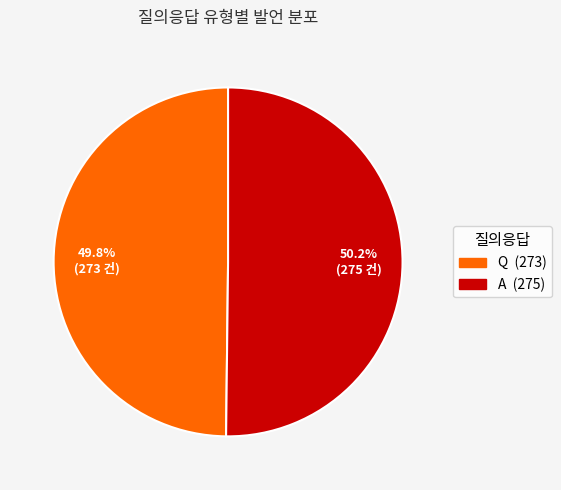

Does any single category account for the majority?

Yes